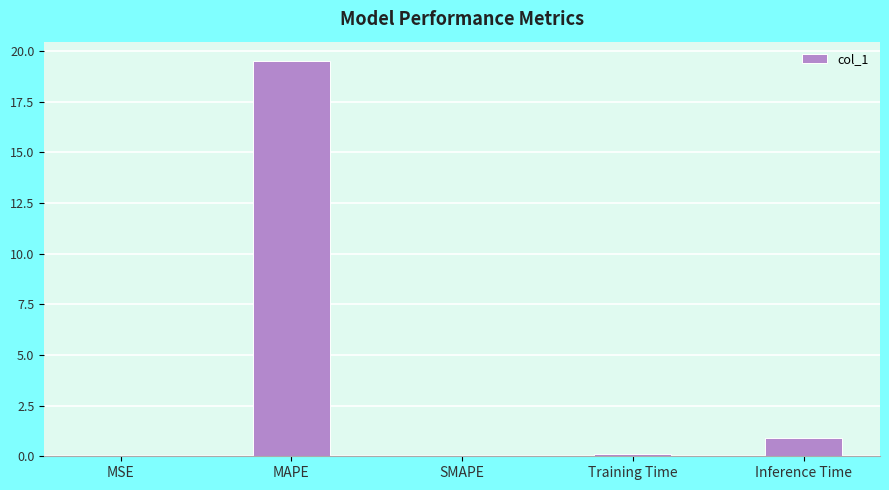

How many categories are shown in the chart?

5